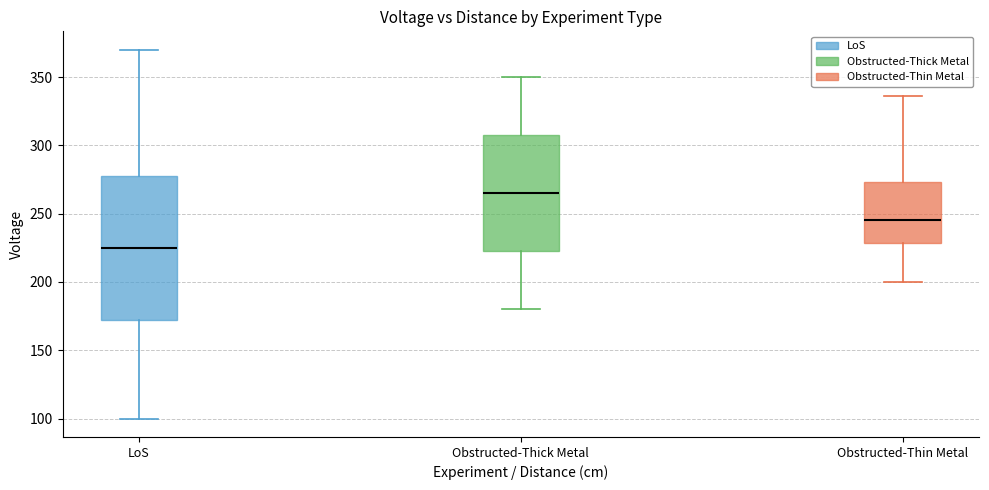

Where does the upper whisker of the box for Obstructed-Thick Metal end on the y-axis? The values are not printed on the chart, so give them approximately, as read against the axis.

350